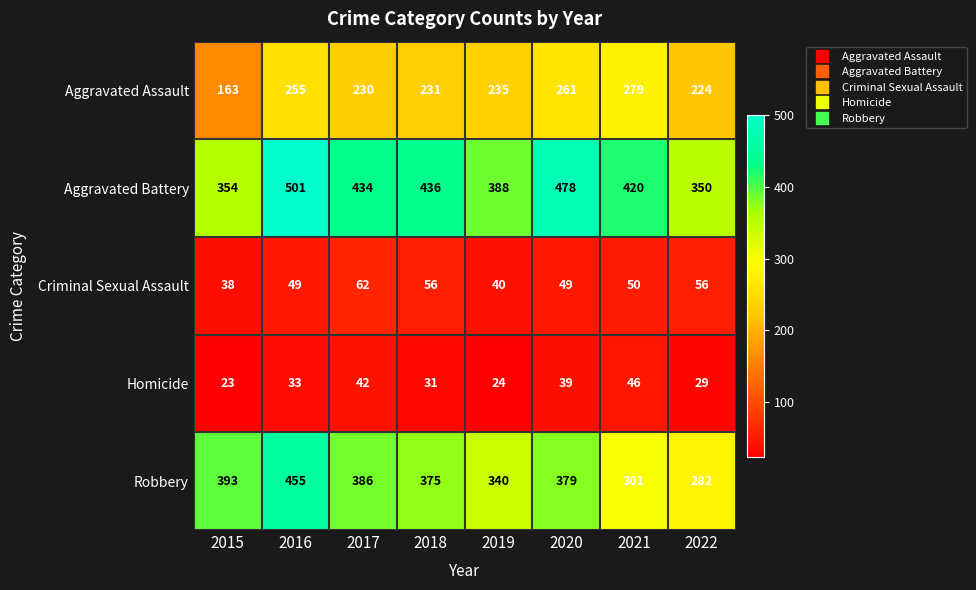

List the series in order of their peak value, highest first.

Aggravated Battery, Robbery, Aggravated Assault, Criminal Sexual Assault, Homicide